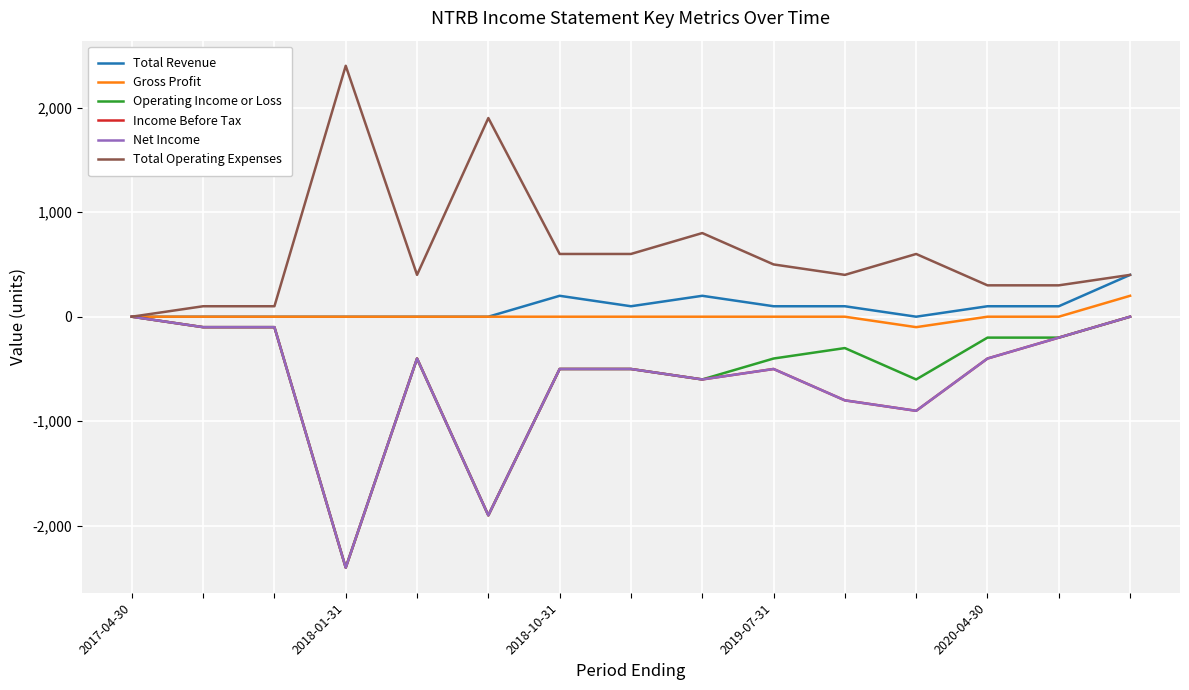

At which label does Operating Income or Loss first exceed -400?

2017-04-30